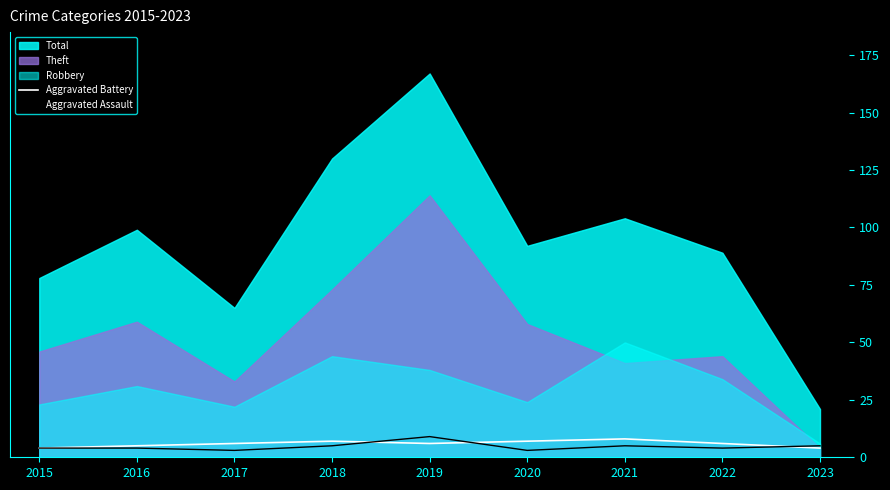

The value of Aggravated Assault at 2021 is 5. True or false?

True